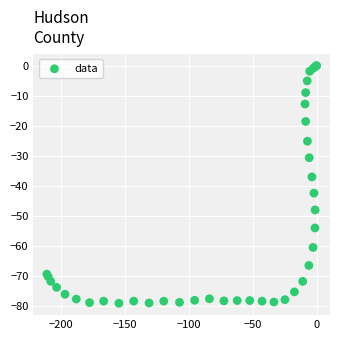

What Y value in the scatter plot is closest to -39?

-37.1